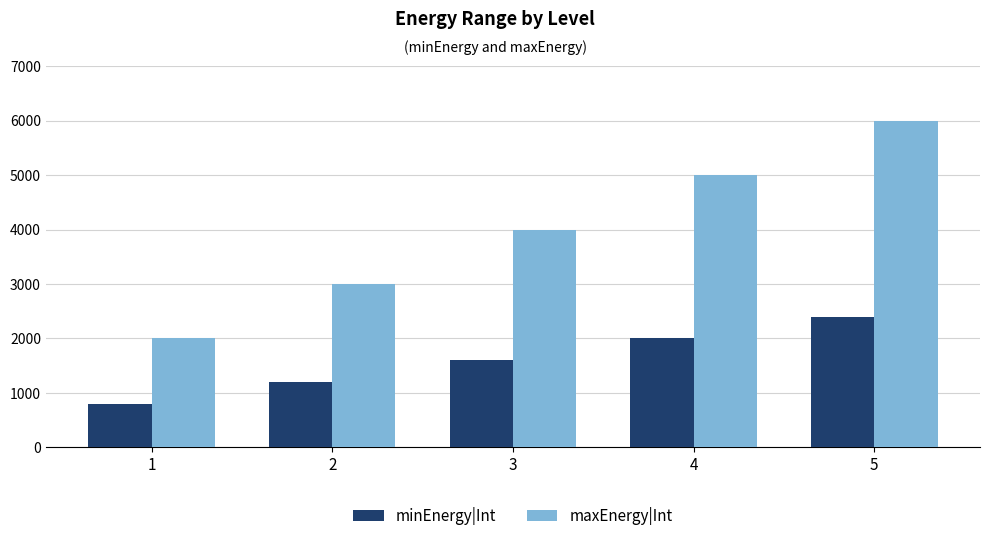

Reading right to left, list all the values displayed in this chart.

minEnergy|Int: 2400	2000	1600	1200	800
maxEnergy|Int: 6000	5000	4000	3000	2000